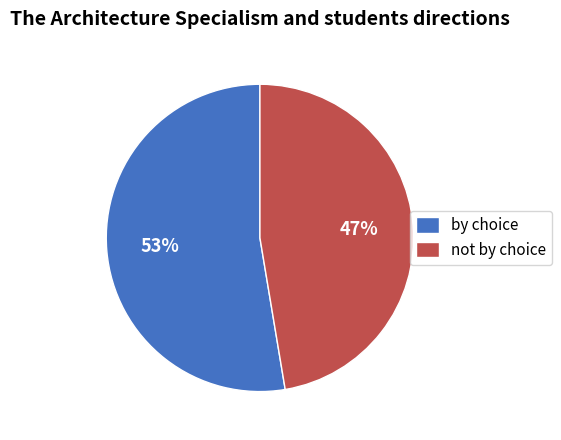

Which category has the biggest portion of the pie?

by choice